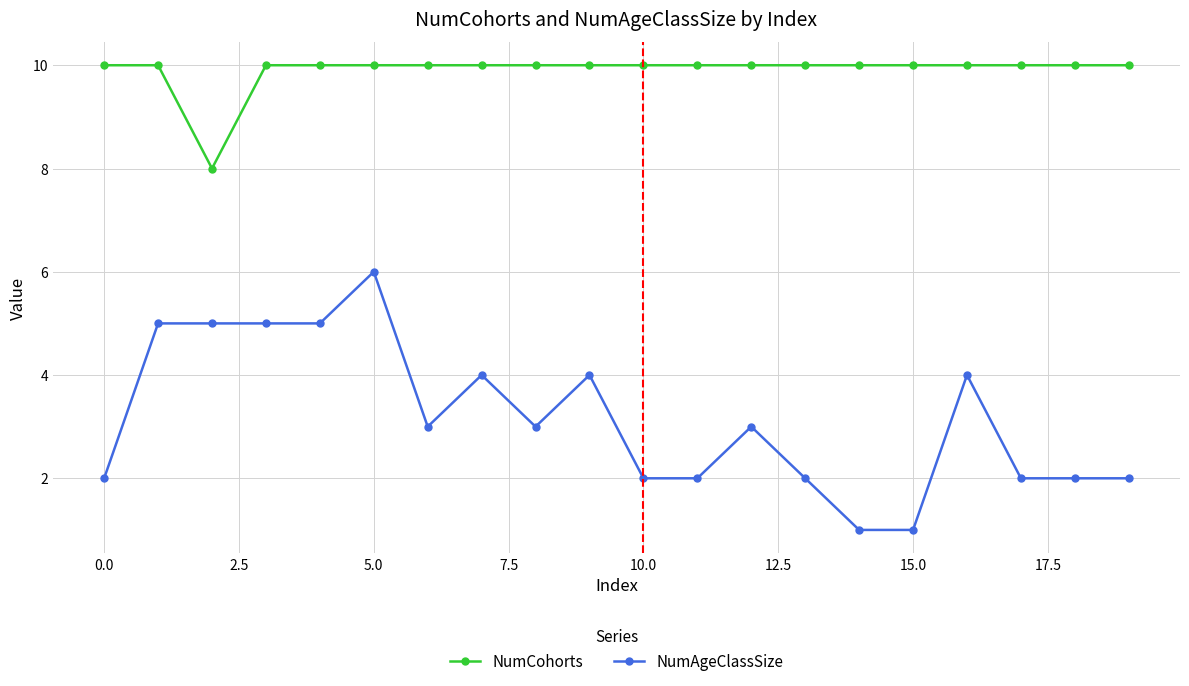

True or false: NumAgeClassSize and NumCohorts cross at least once.

False